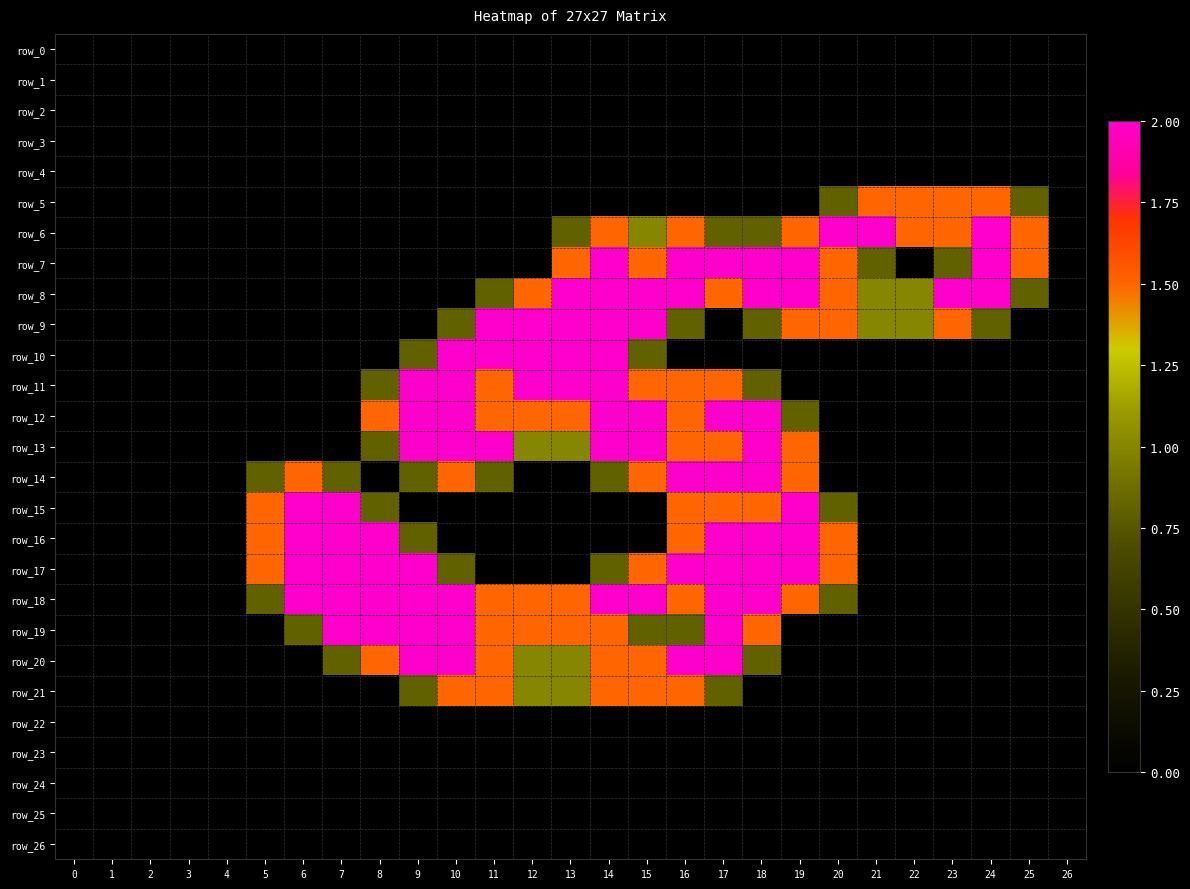

Between 2 and 7, which is larger?

2